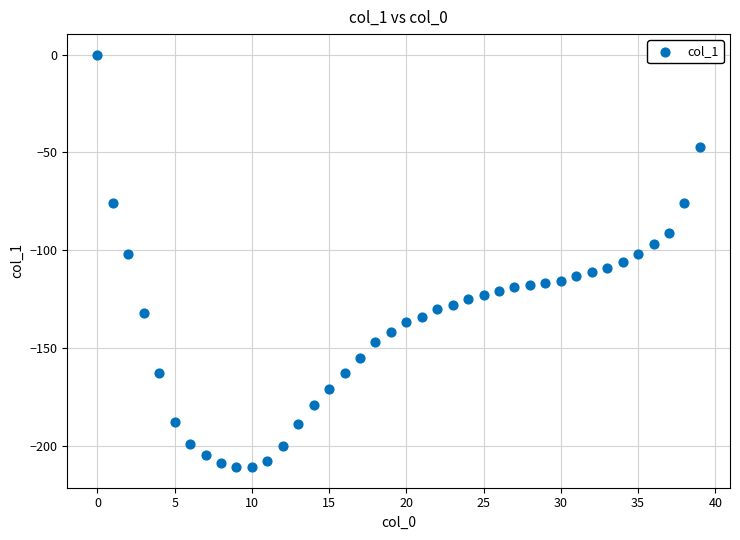

What is the range of Y values (max minus min)?

211